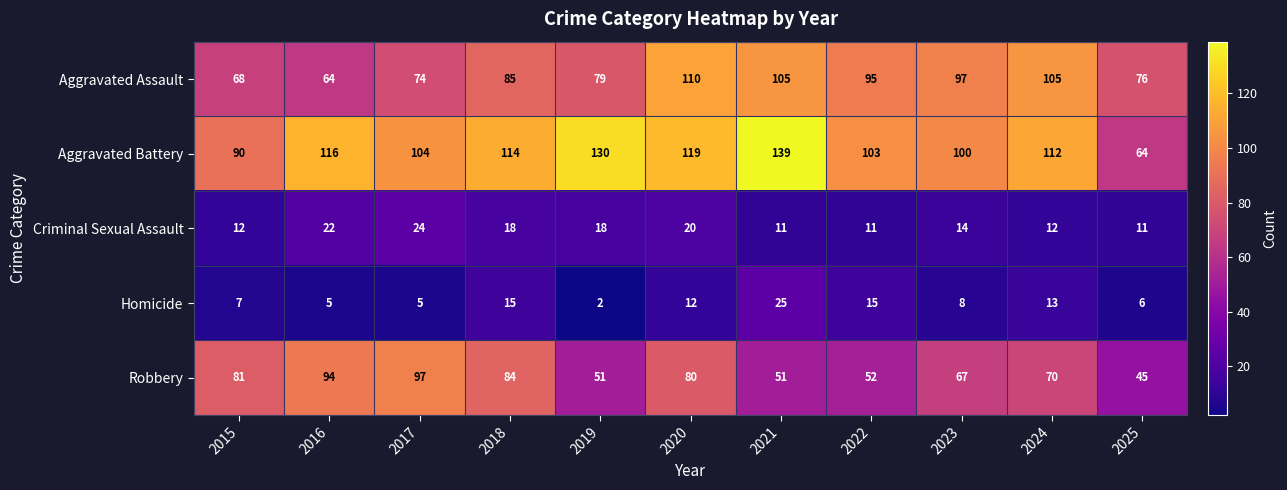

At 2024, list the series in order from smallest to largest.

Criminal Sexual Assault, Homicide, Robbery, Aggravated Assault, Aggravated Battery